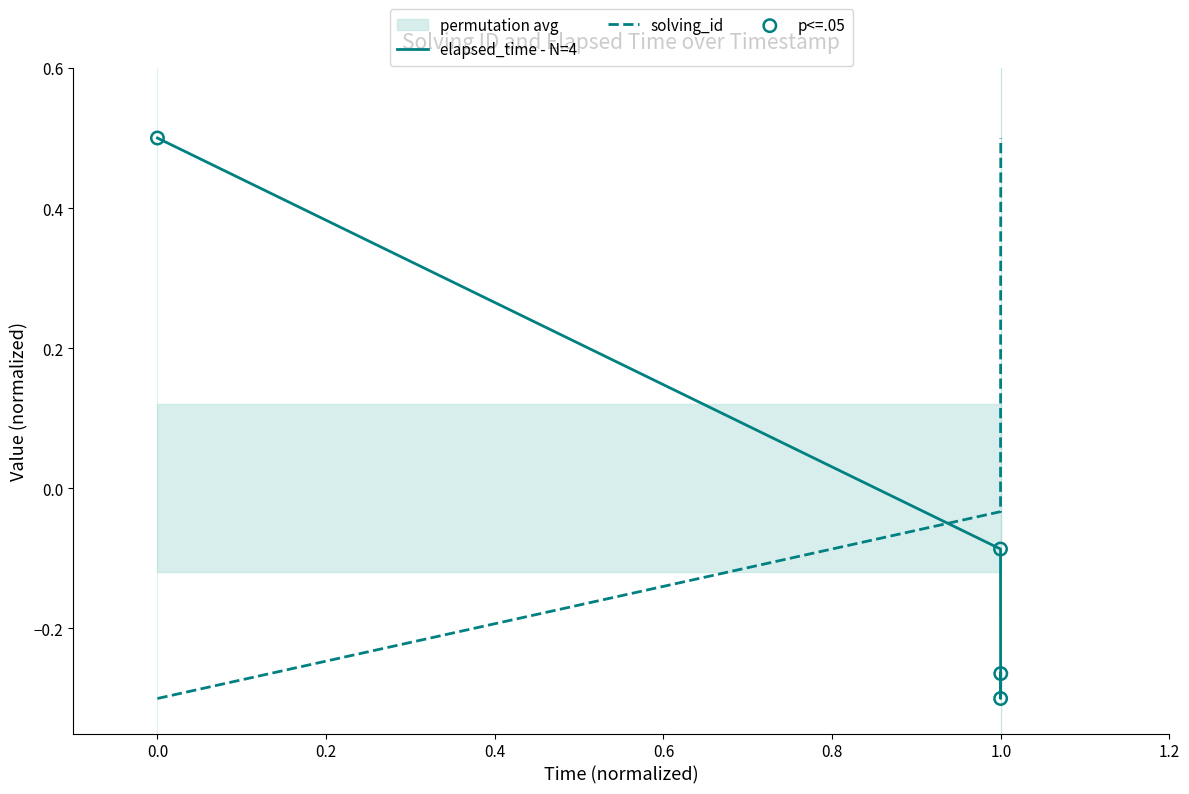

The value of elapsed_time - N=4 at 0.0 is 0.5. True or false?

True